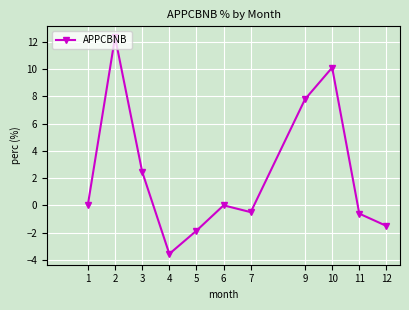

What is the change in value from 4 to 7?

+3.1